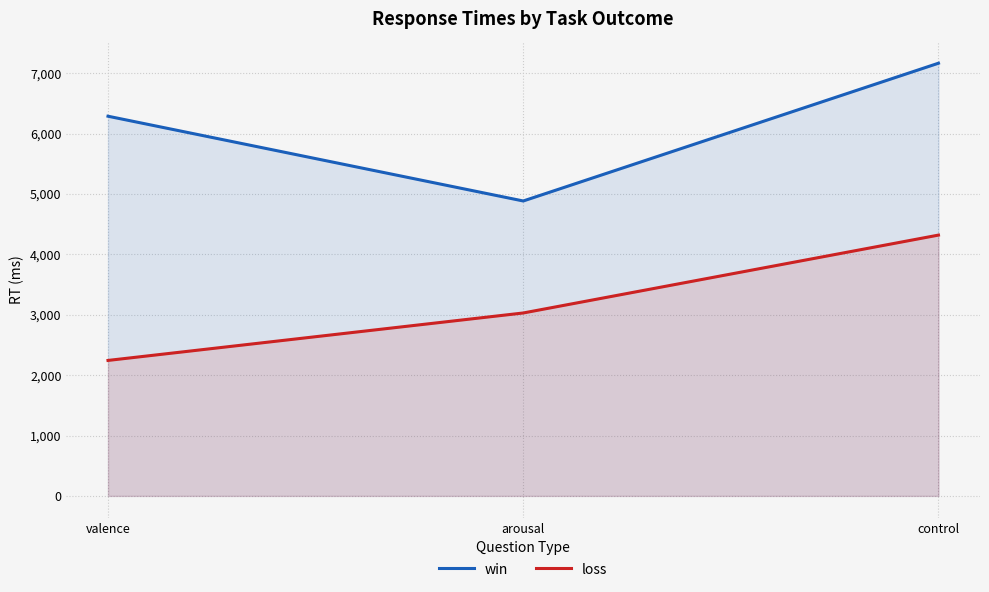

What position from the left is arousal?

2